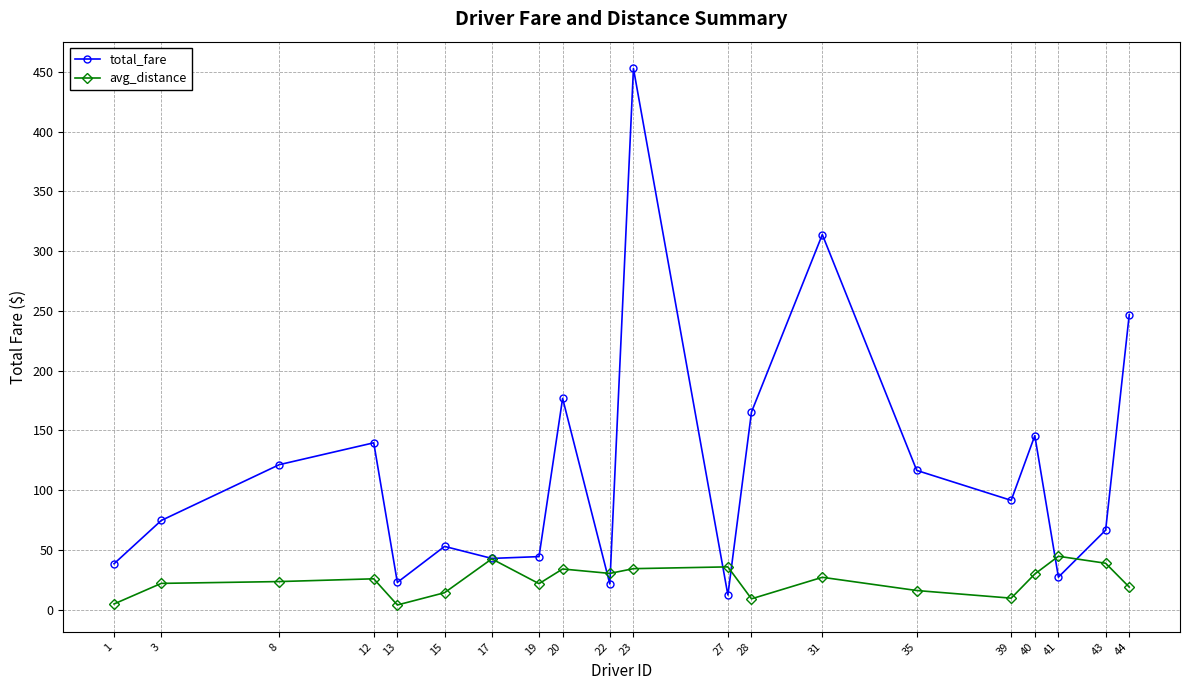

How many data points does each series have?

20